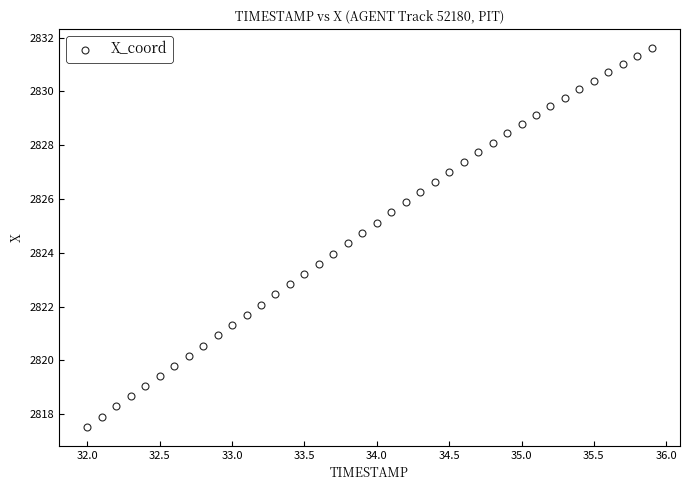

What is the range of X values (max minus min)?

3.9